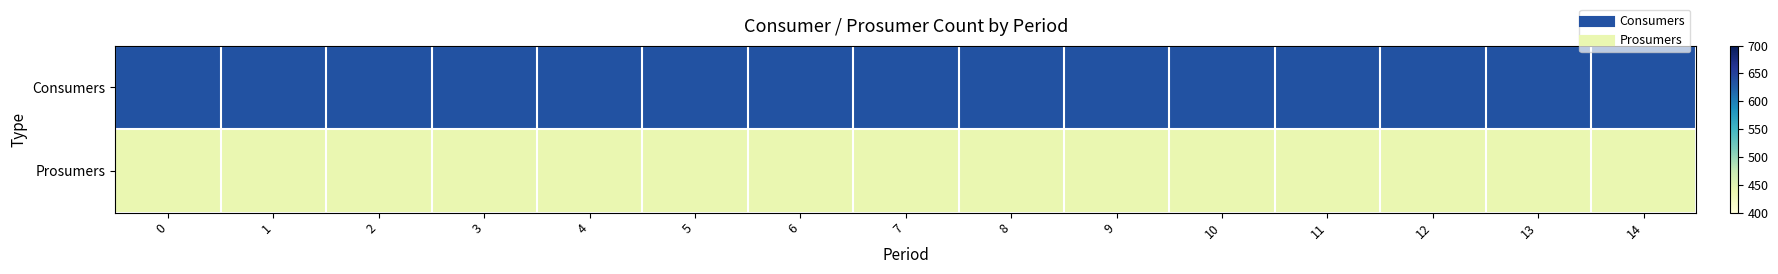

At how many categories does at least one series exceed 614?

15